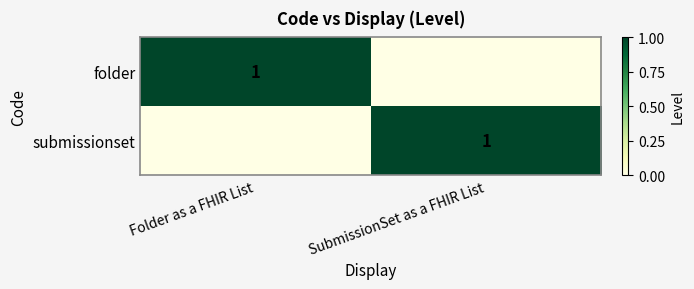

How many series are shown in this chart?

2